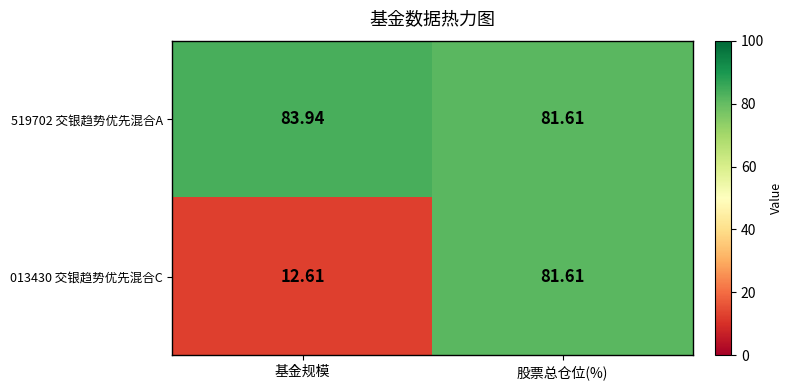

Which category has the lowest value across all series?

基金规模